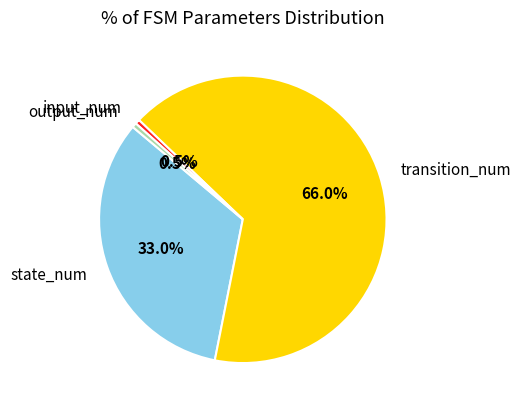

Which category has the biggest portion of the pie?

transition_num